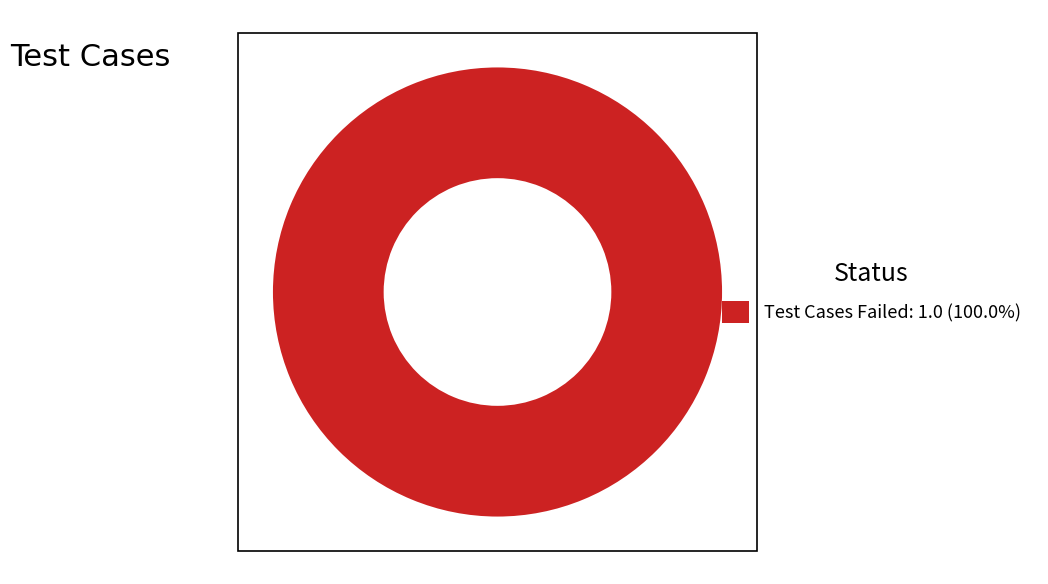

Is there any slice that represents more than half of the pie?

Yes